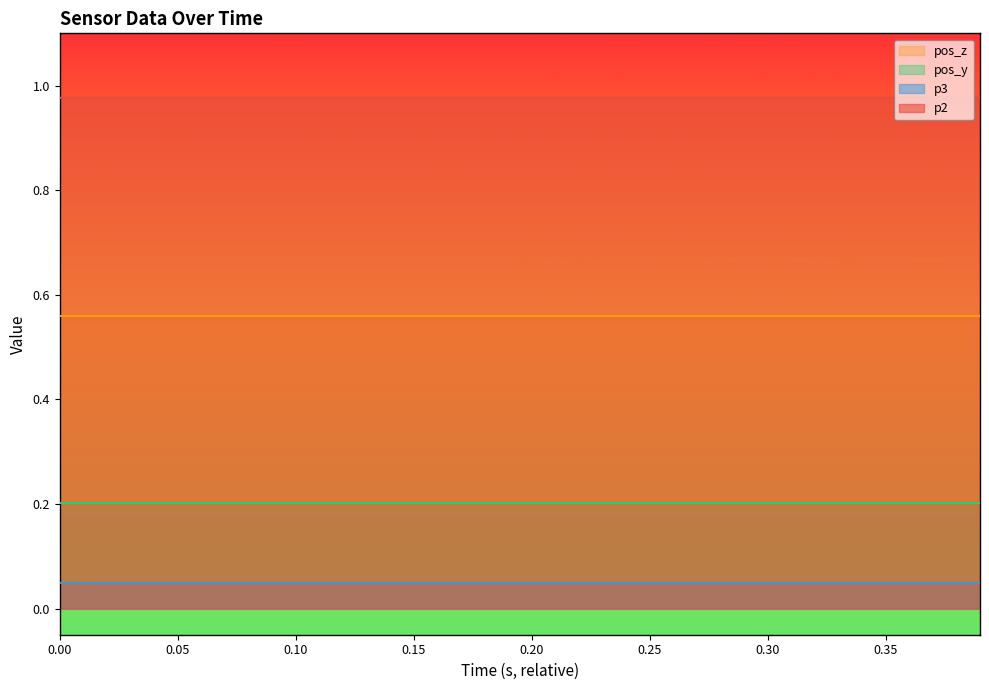

True or false: p2 and p3 intersect in this chart.

False